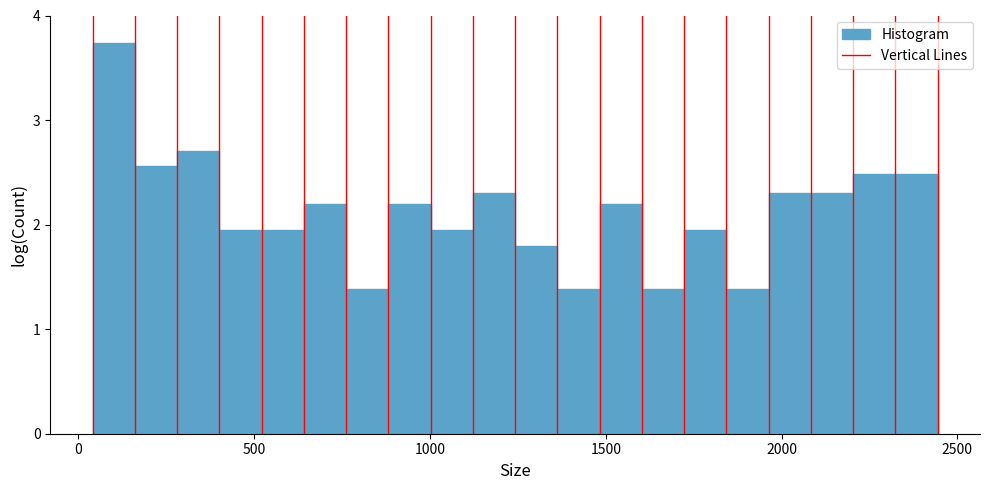

Around what value on the x-axis is the tallest bar? Give the approximate position of its centre, as read against the axis.

100